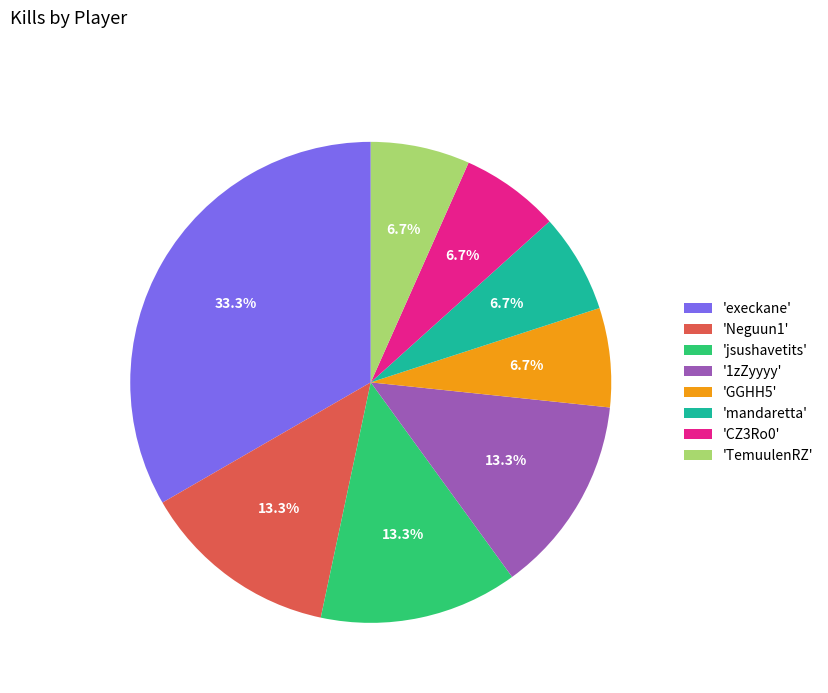

Which slice is the largest?

'execkane'